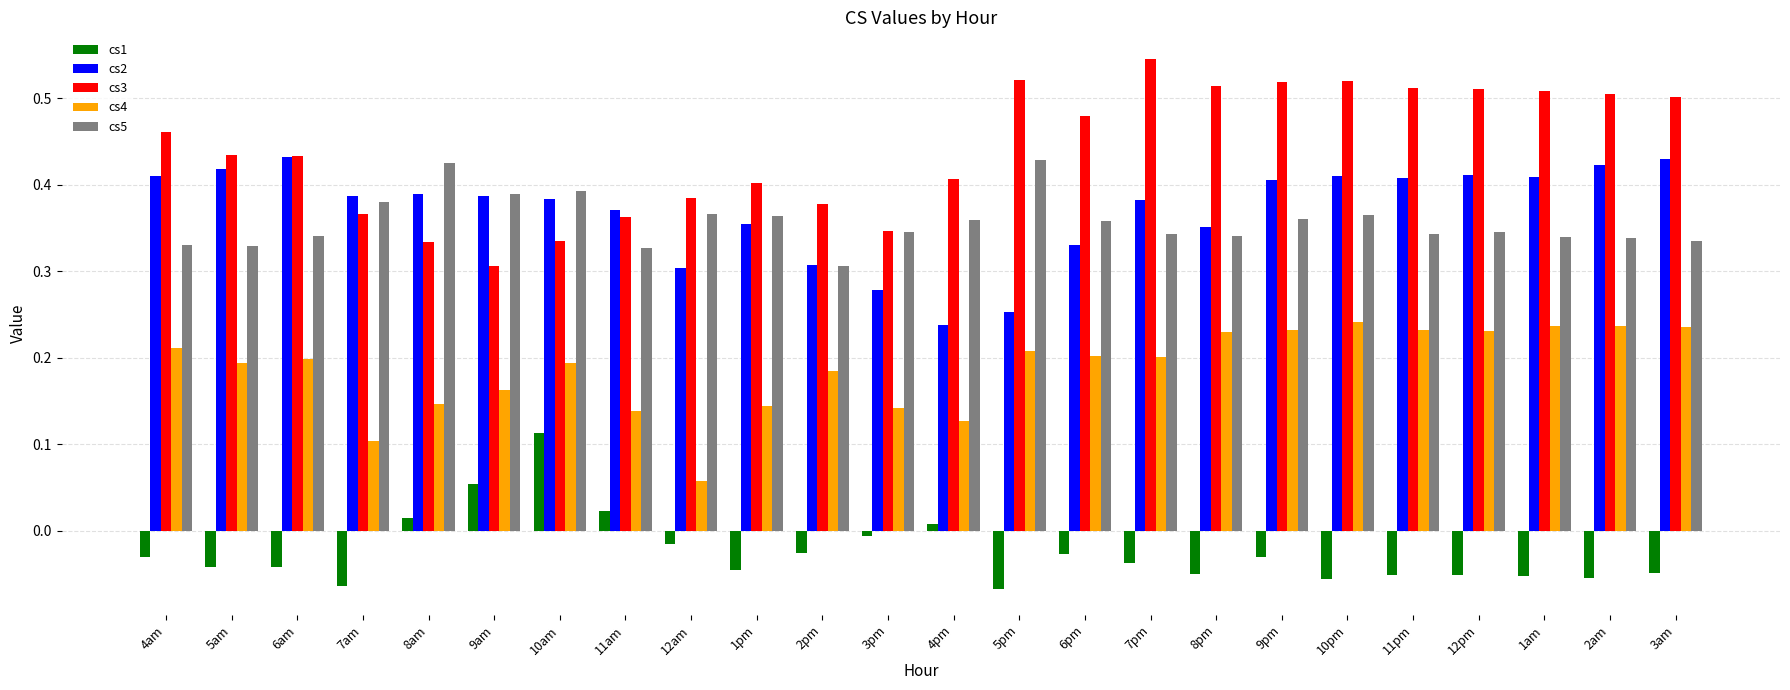

Which label corresponds to the largest value in the chart?

7pm